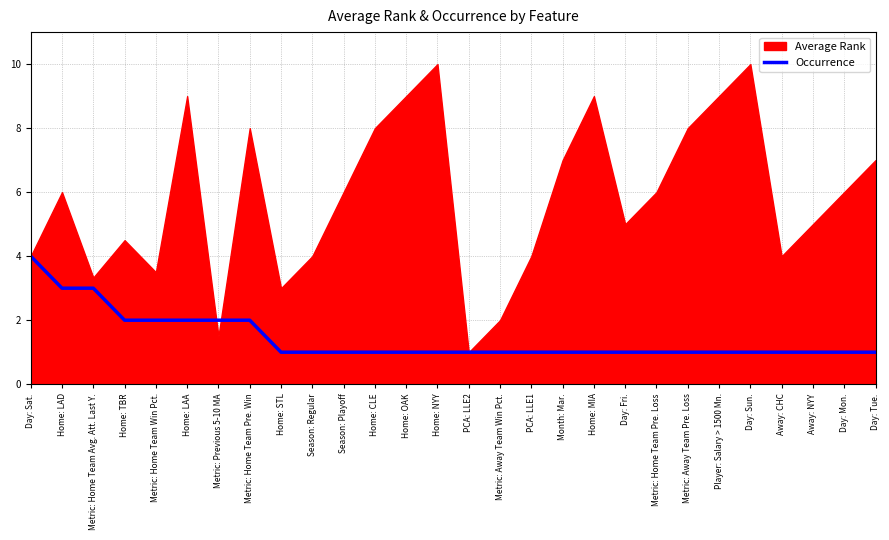

What is the label of the 19th point from the left?

Home: MIA